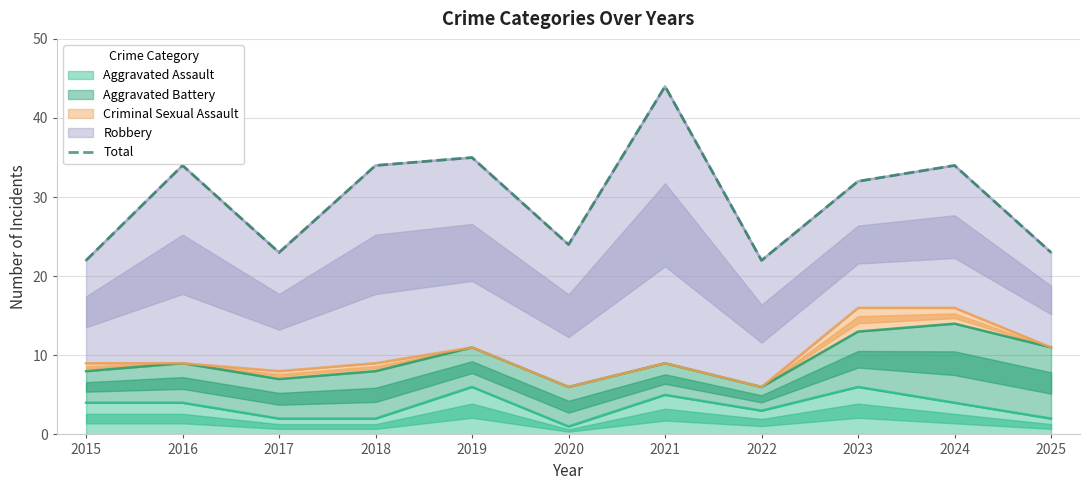

Where is the first local maximum?

2016